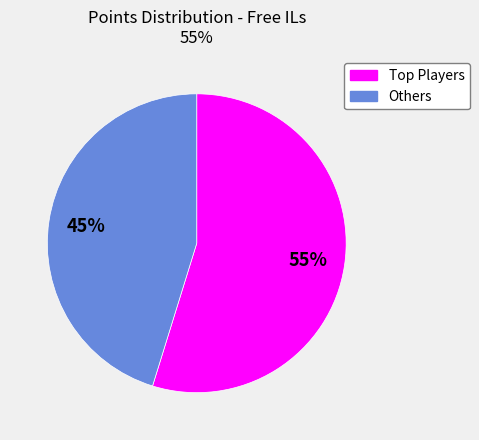

Which slice is the smallest?

Others